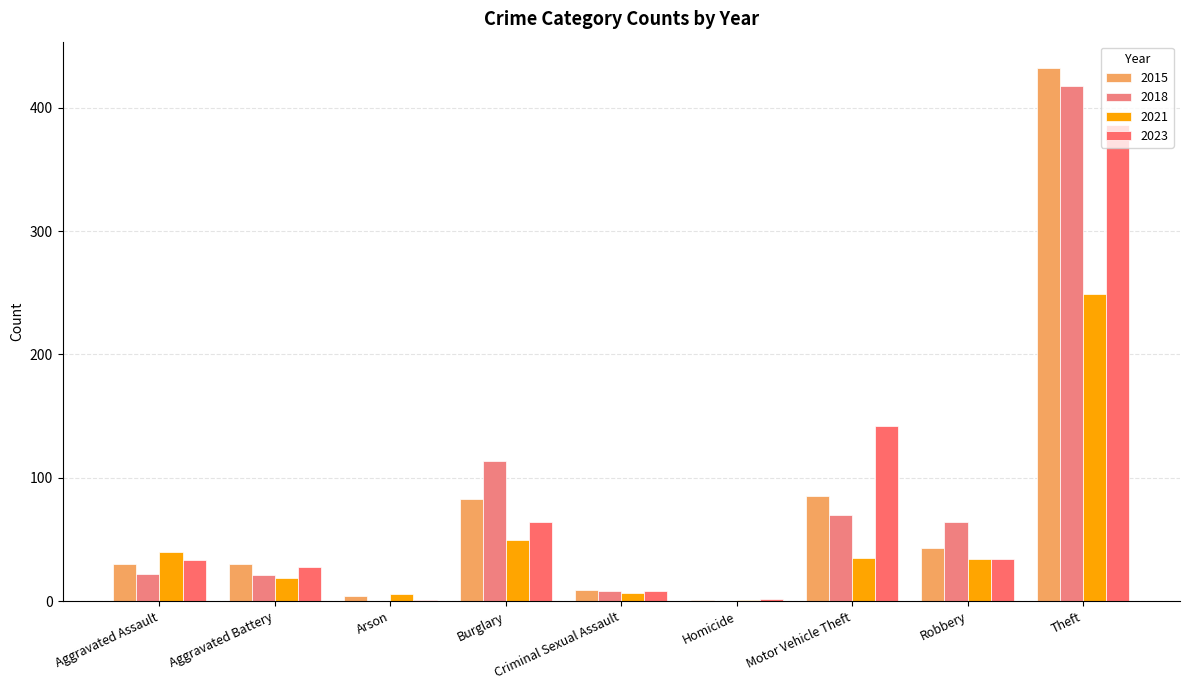

Is it true that 2018 equals 114 at Burglary?

True